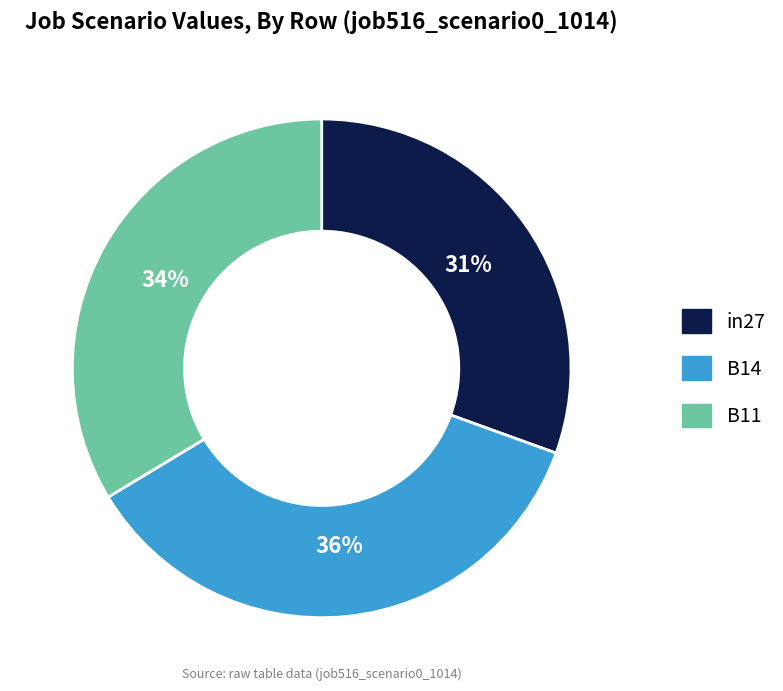

What is the smallest slice in the pie chart?

in27